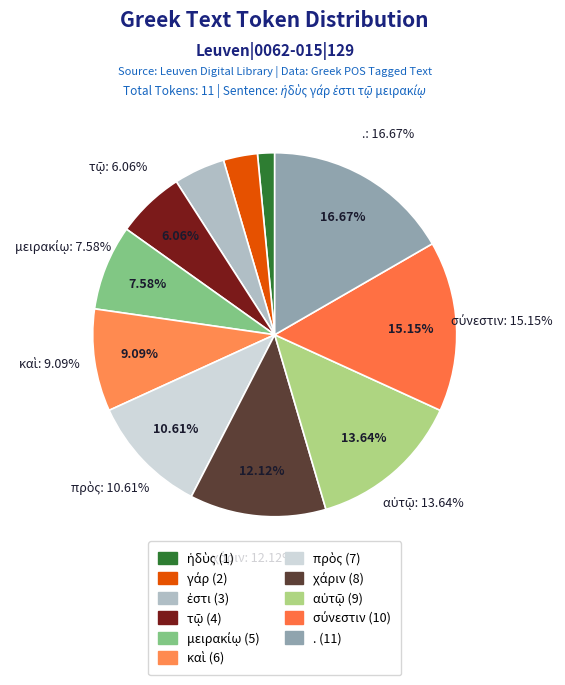

Does any single category account for the majority?

No